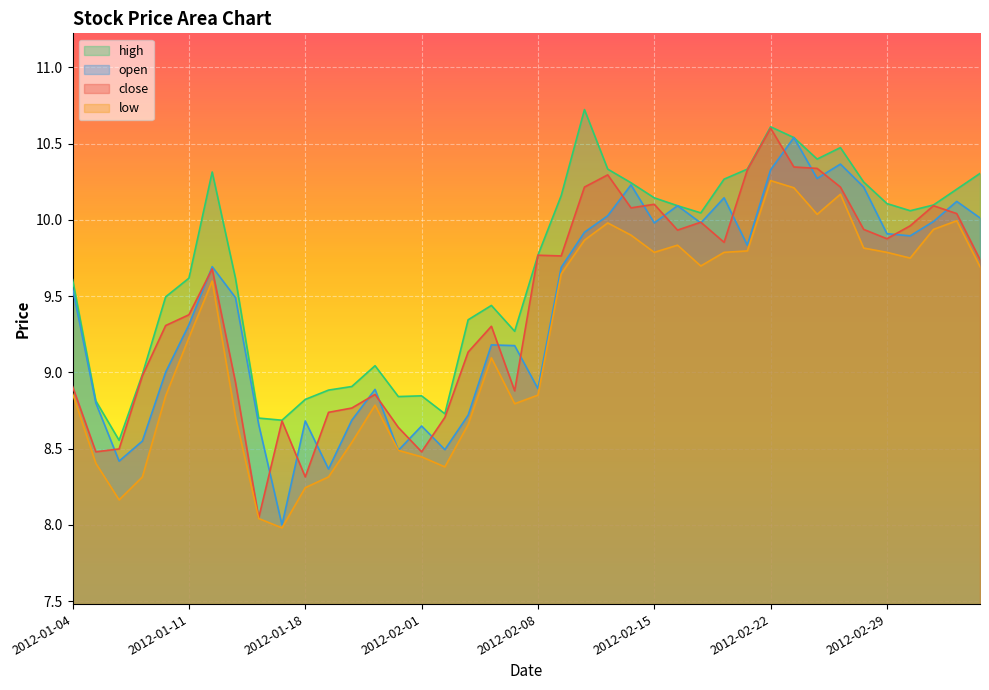

How many data points in high are less than 10?

20